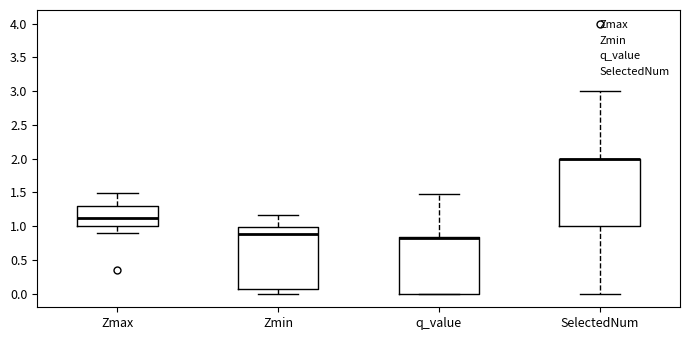

Reading left to right, read every box against the y-axis: the position of its median line, the range the box covers, and the ends of its whiskers. The values are not printed on the chart, so give them approximately, as read against the axis.

Zmax: median 1.15, box 1.00 to 1.30, whiskers 0.90 to 1.50
Zmin: median 0.90, box 0.10 to 1.00, whiskers 0.00 to 1.15
q_value: median 0.80 (drawn on the box's upper edge), box 0.00 to 0.85, whiskers 0.00 to 1.50
SelectedNum: median 2.00 (drawn on the box's upper edge), box 1.00 to 2.00, whiskers 0.00 to 3.00